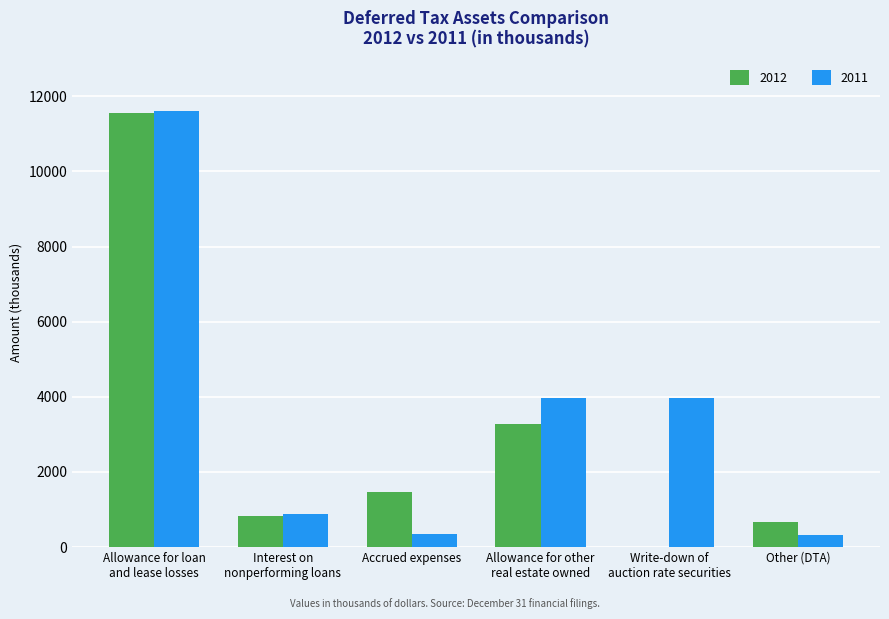

What is the maximum value for 2012?

11561